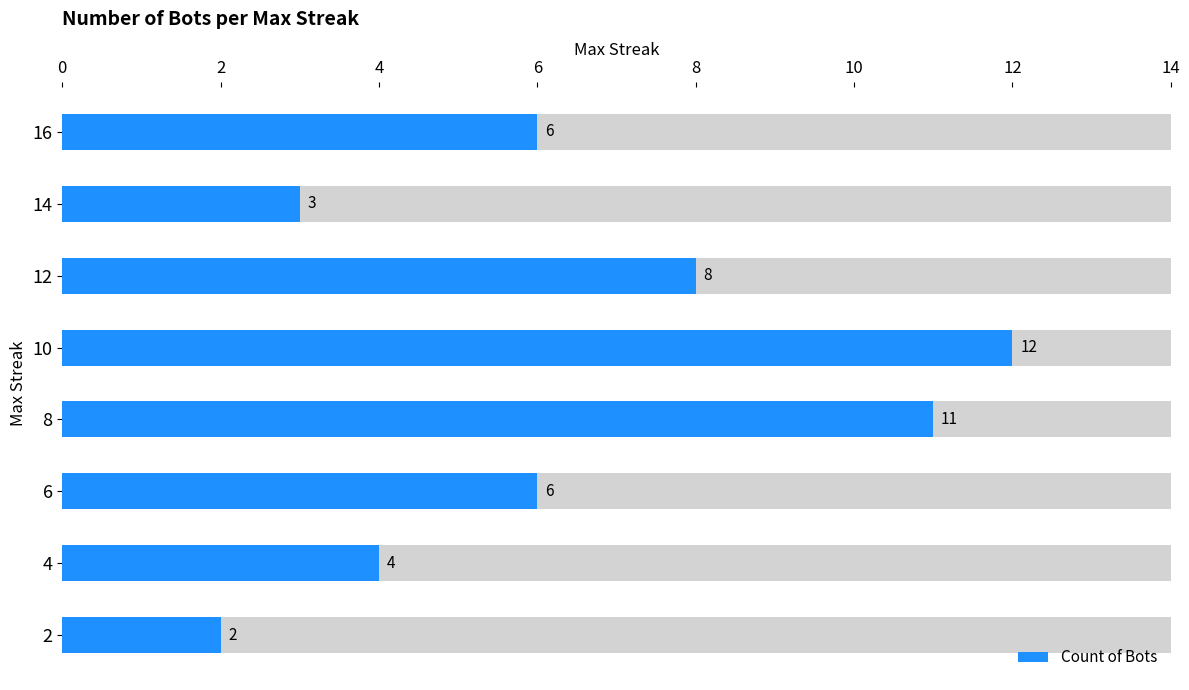

Reading left to right, what are all the values shown in this chart?

16=6	14=3	12=8	10=12	8=11	6=6	4=4	2=2